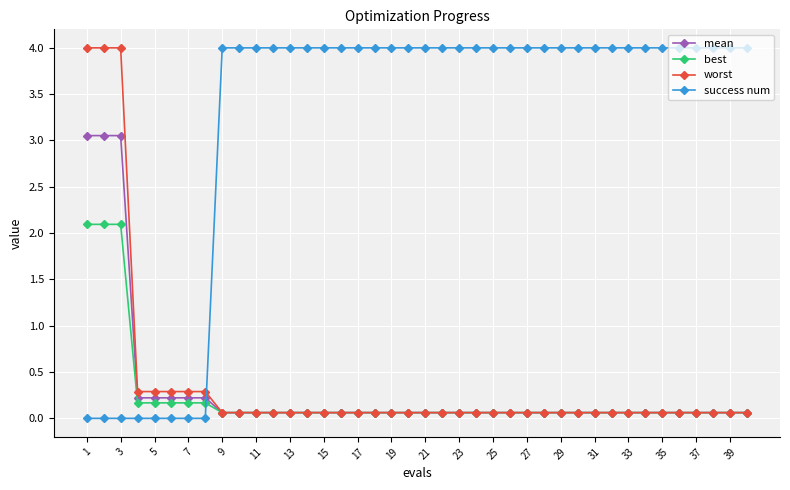

What is the average value of the best series?

0.2